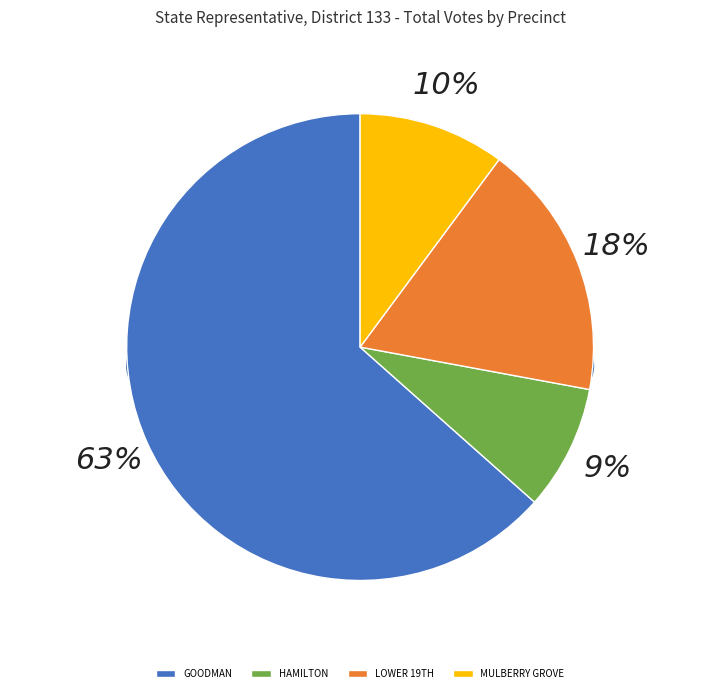

Does SKINNER represent more than half of the total?

No